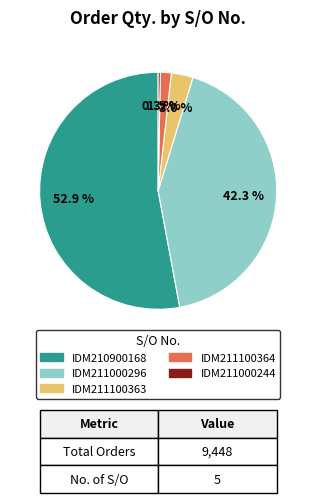

Does any single category account for the majority?

Yes